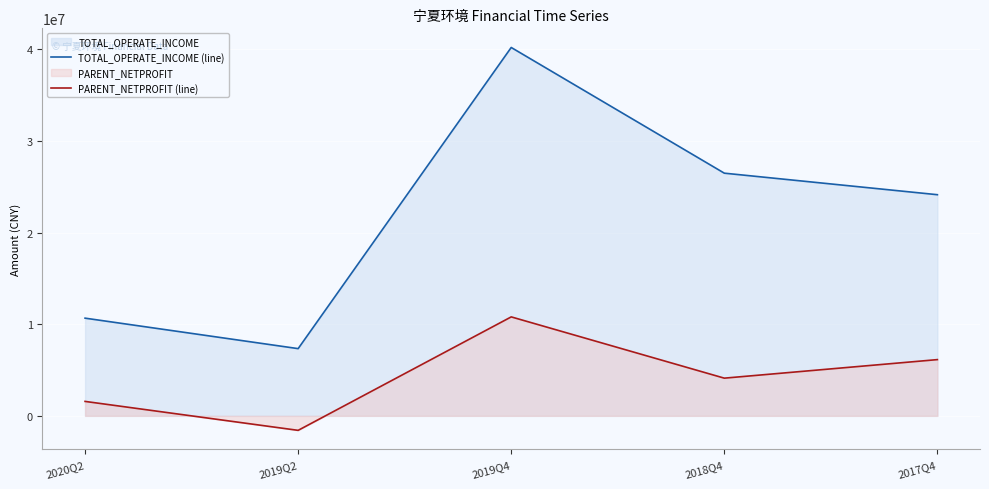

How many series are shown in this chart?

2